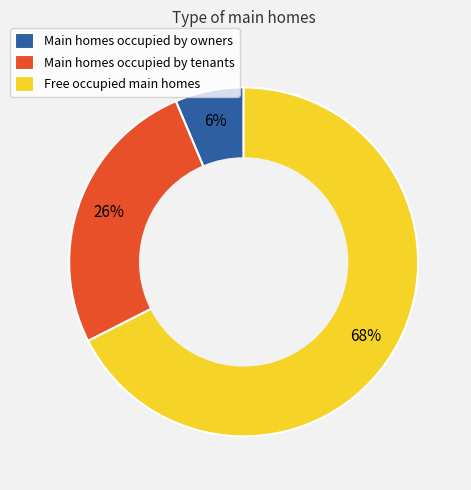

Do Main homes occupied by tenants and Main homes occupied by owners together represent more than half of the pie?

No